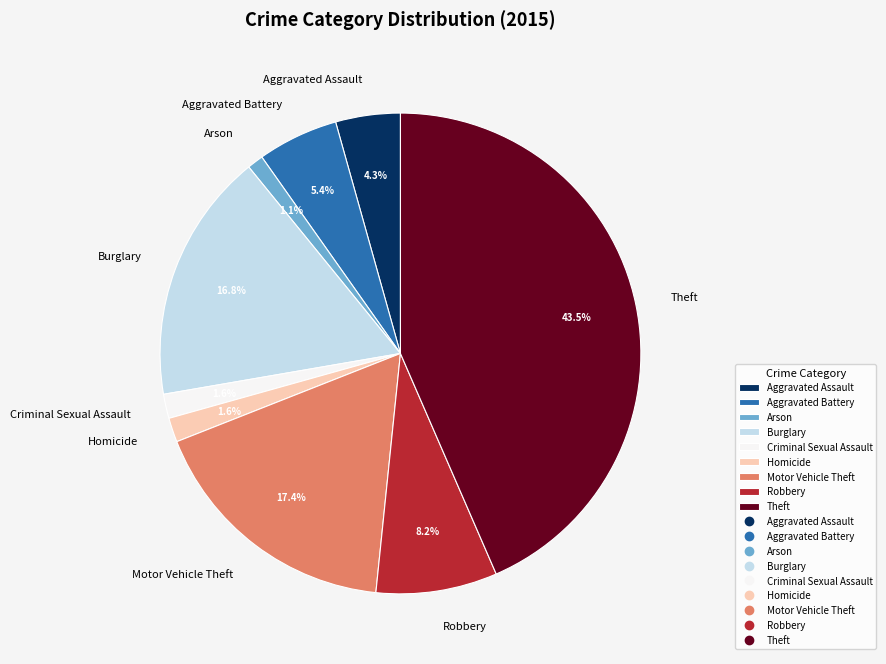

What is the smallest slice in the pie chart?

Arson